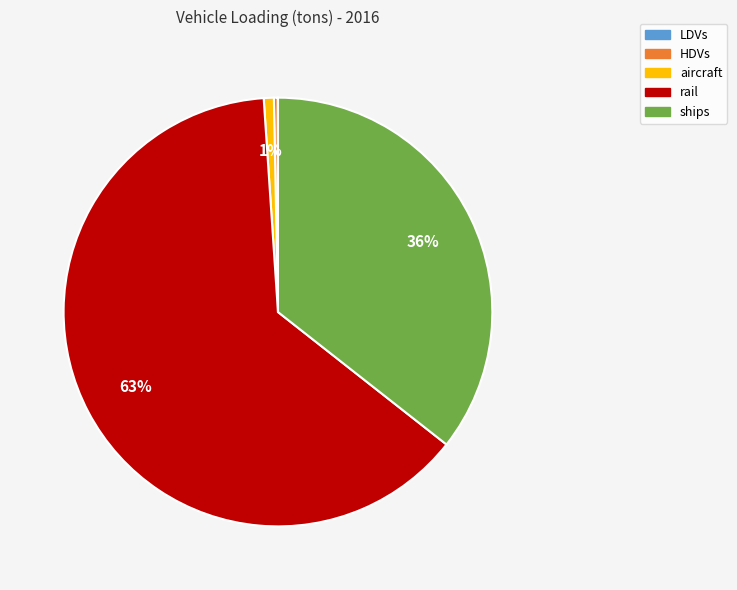

Which category has the biggest portion of the pie?

rail